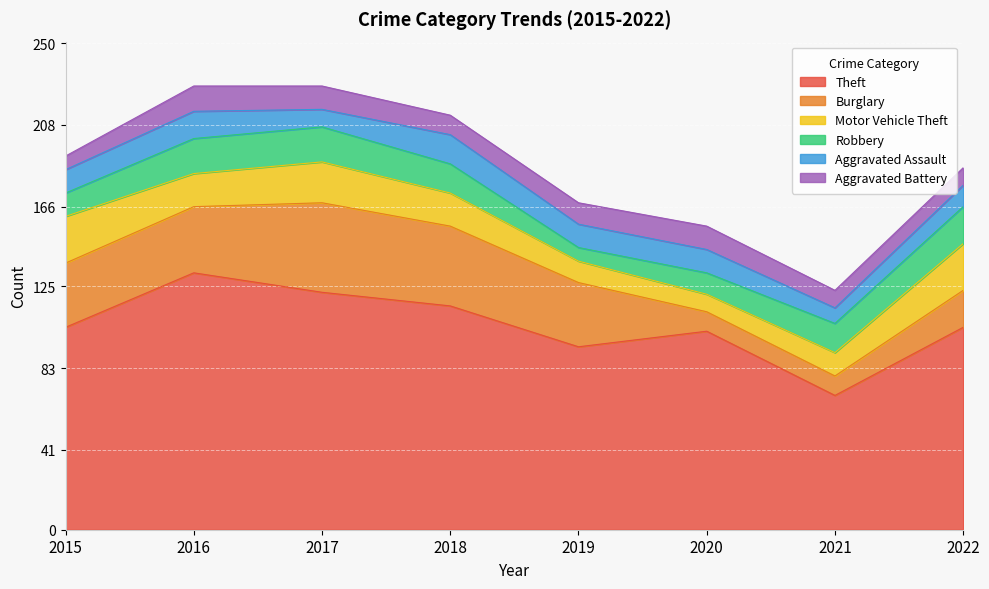

Reading right to left, what are all the values shown in this chart?

Theft: 2022=104	2021=69	2020=102	2019=94	2018=115	2017=122	2016=132	2015=104
Burglary: 2022=19	2021=10	2020=10	2019=33	2018=41	2017=46	2016=34	2015=33
Motor Vehicle Theft: 2022=24	2021=12	2020=9	2019=11	2018=17	2017=21	2016=17	2015=24
Robbery: 2022=19	2021=15	2020=11	2019=7	2018=15	2017=18	2016=18	2015=12
Aggravated Assault: 2022=11	2021=8	2020=12	2019=12	2018=15	2017=9	2016=14	2015=12
Aggravated Battery: 2022=9	2021=9	2020=12	2019=11	2018=10	2017=12	2016=13	2015=7